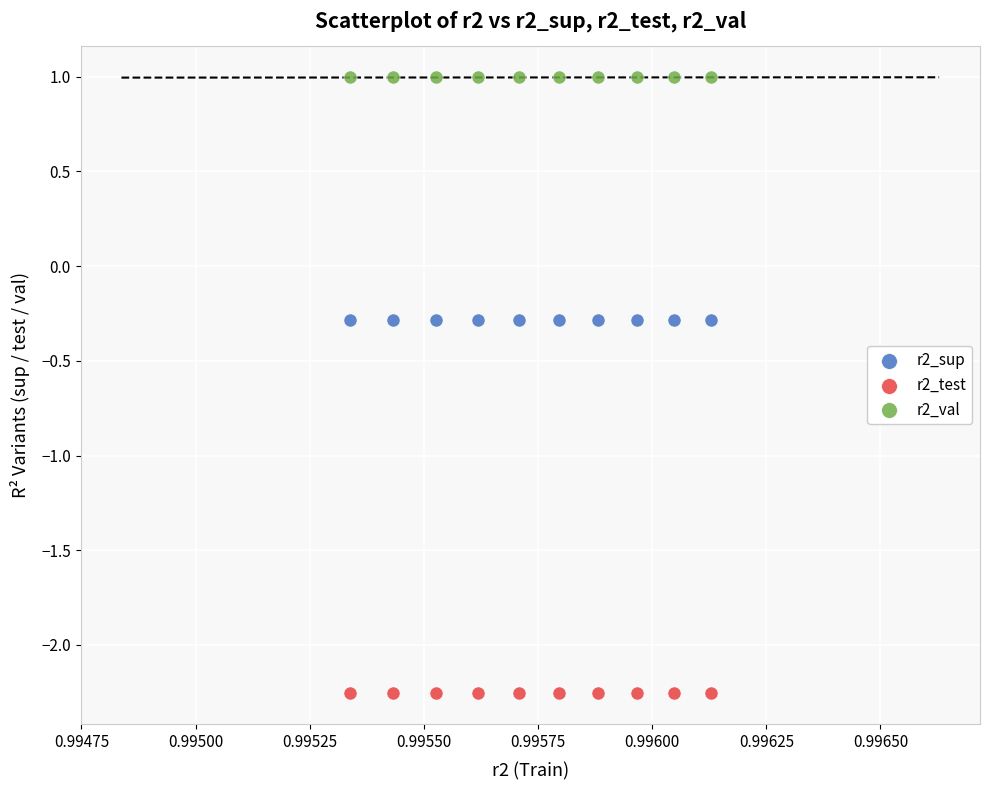

Across all data points, what is the range of Y values (max minus min)?

3.3